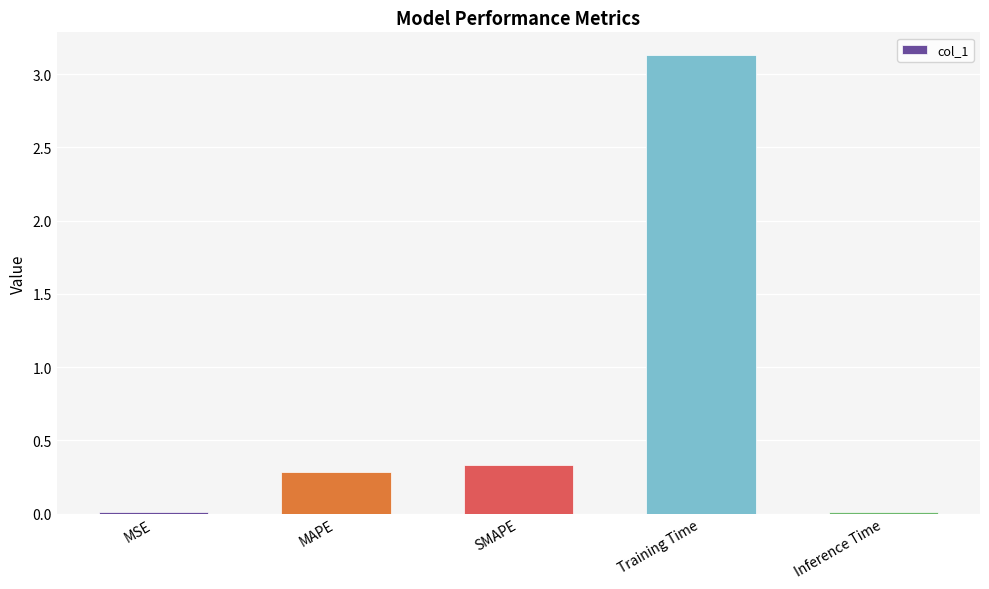

What is the label of the 1st bar from the left?

MSE